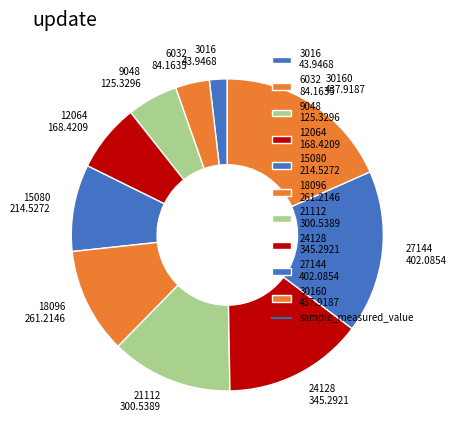

True or false: 12064 168.4209 accounts for 1% of the total.

False